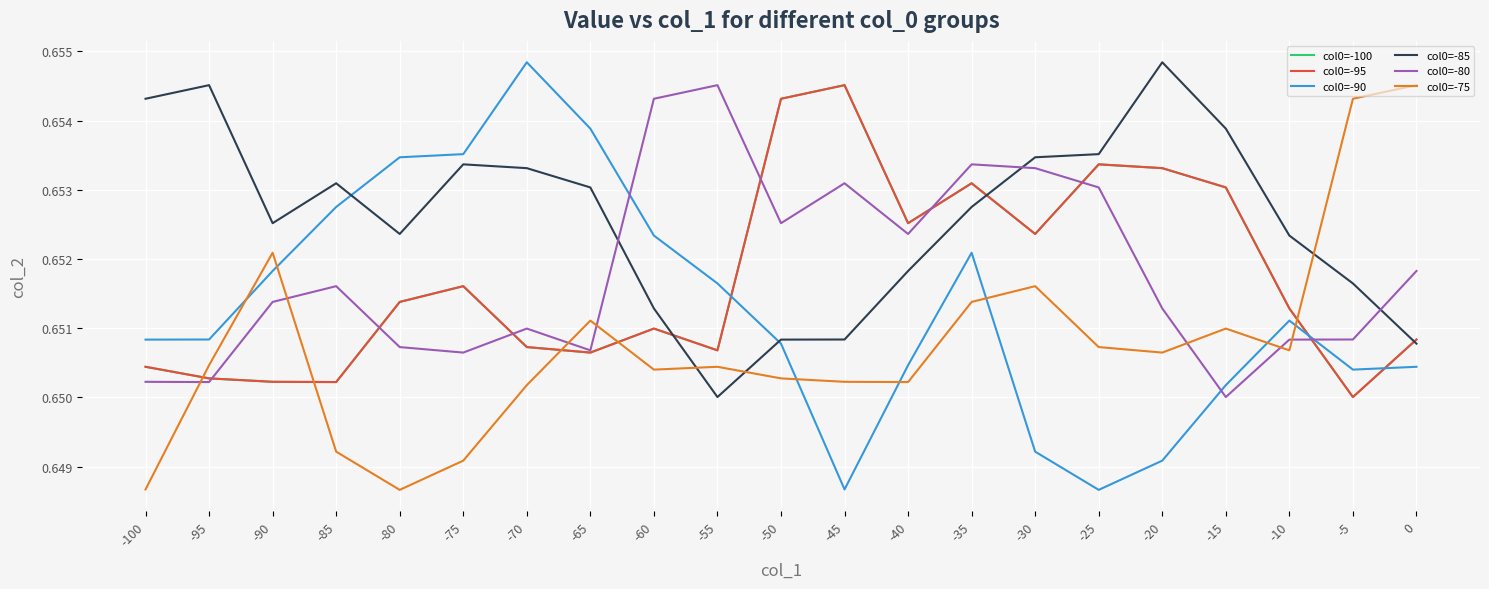

Between -80 and -15, which series saw the biggest shift?

col0=-90